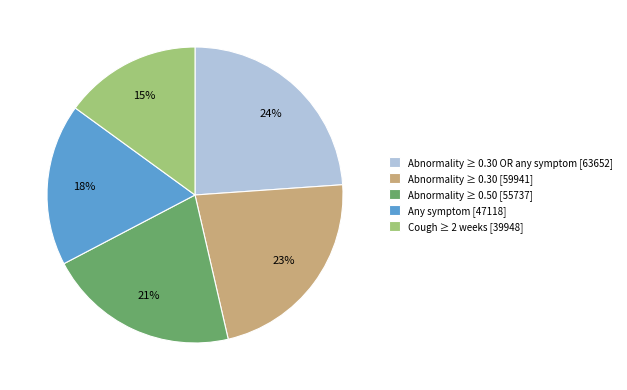

Is there any slice that represents more than half of the pie?

No